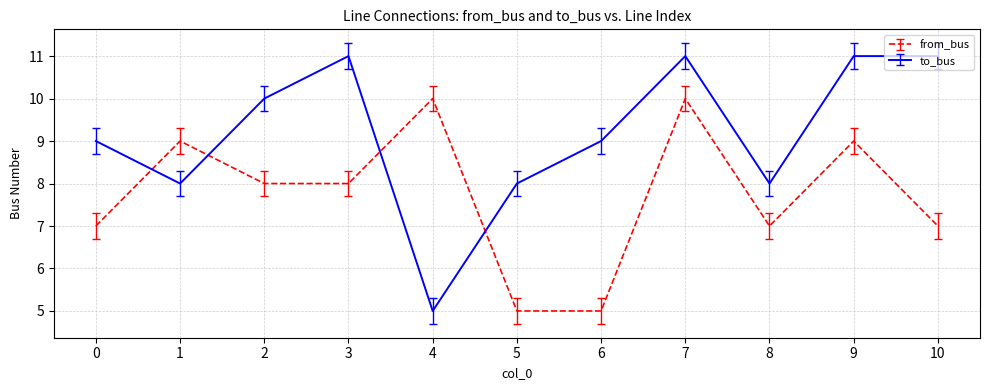

At which category is the sum across all series the highest?

7